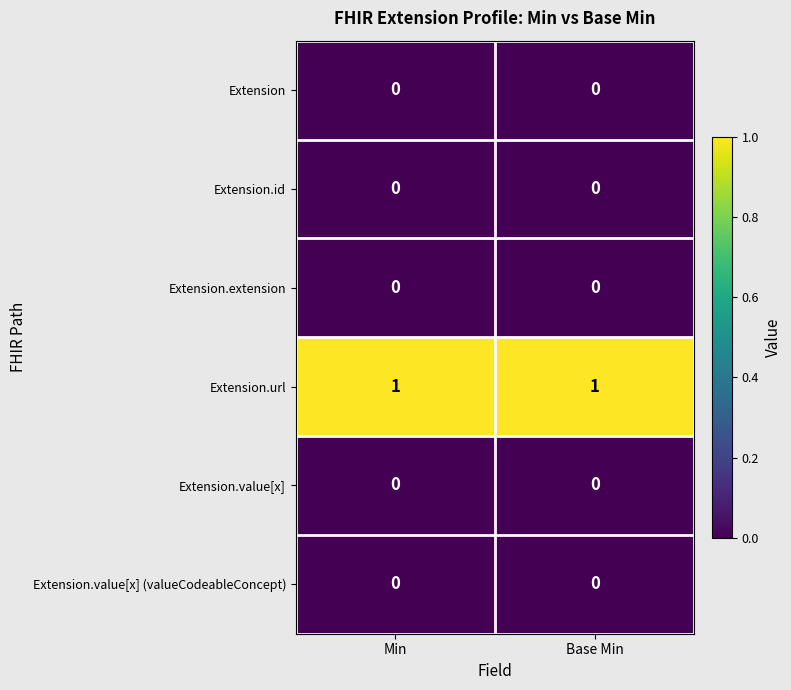

The value of Extension.extension at Base Min is 0. True or false?

True